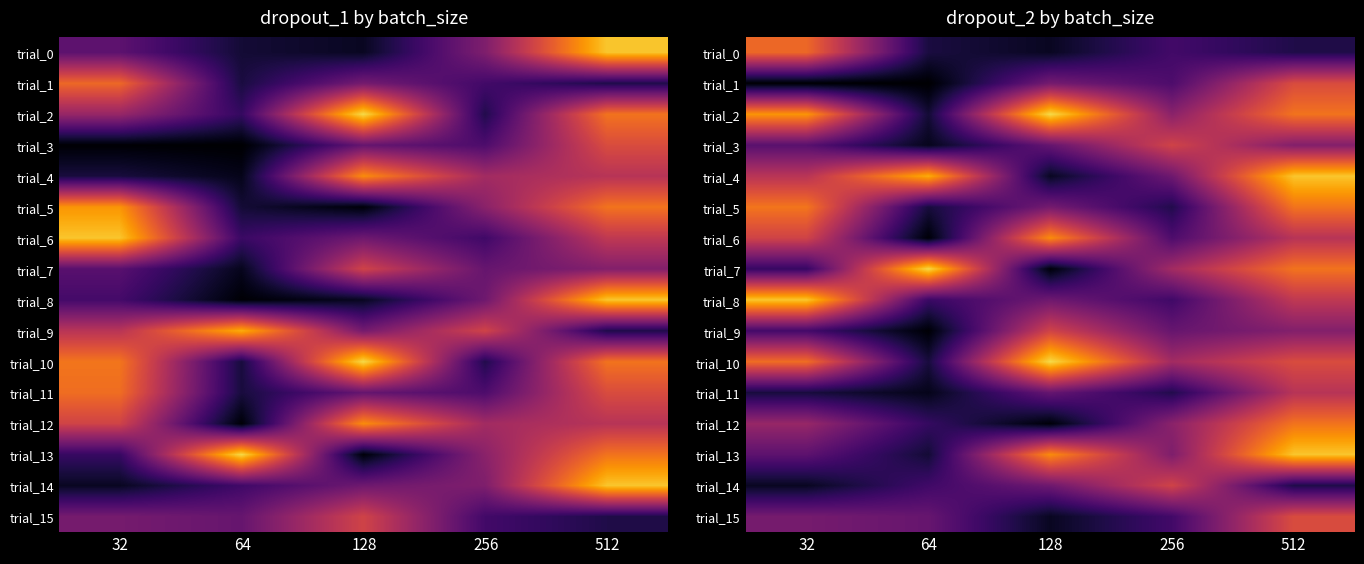

At which category does the chart reach its minimum across all series?

64